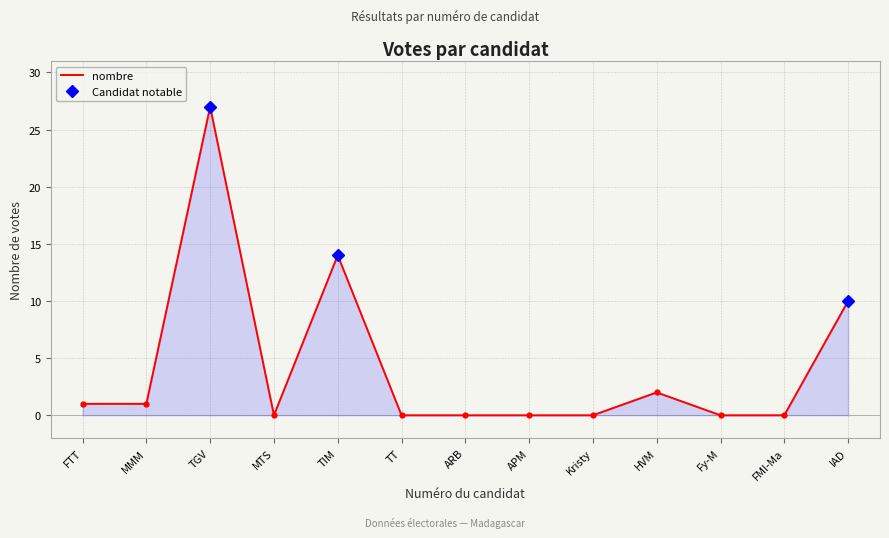

True or false: the data has more than 1 interior local peaks.

True